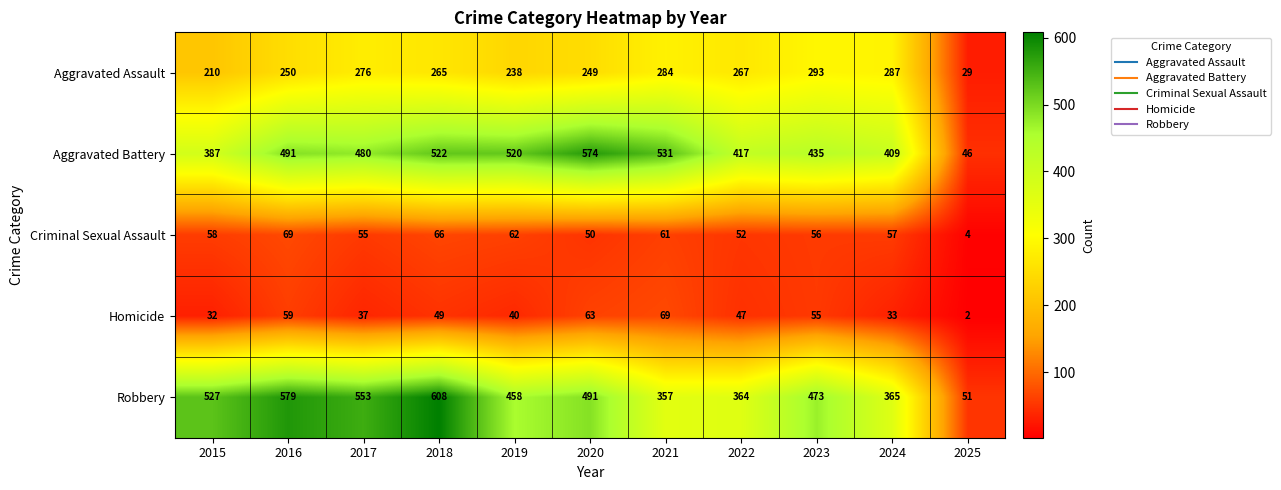

True or false: Homicide has a value of 51 at 2017.

False